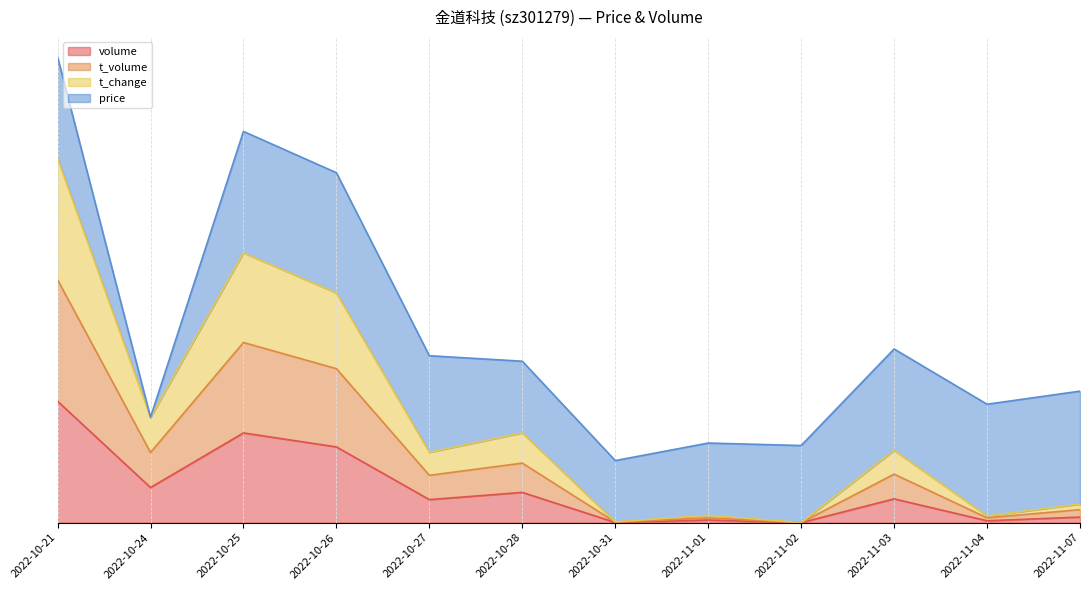

What is the total value across all series at 2022-10-24?

0.4